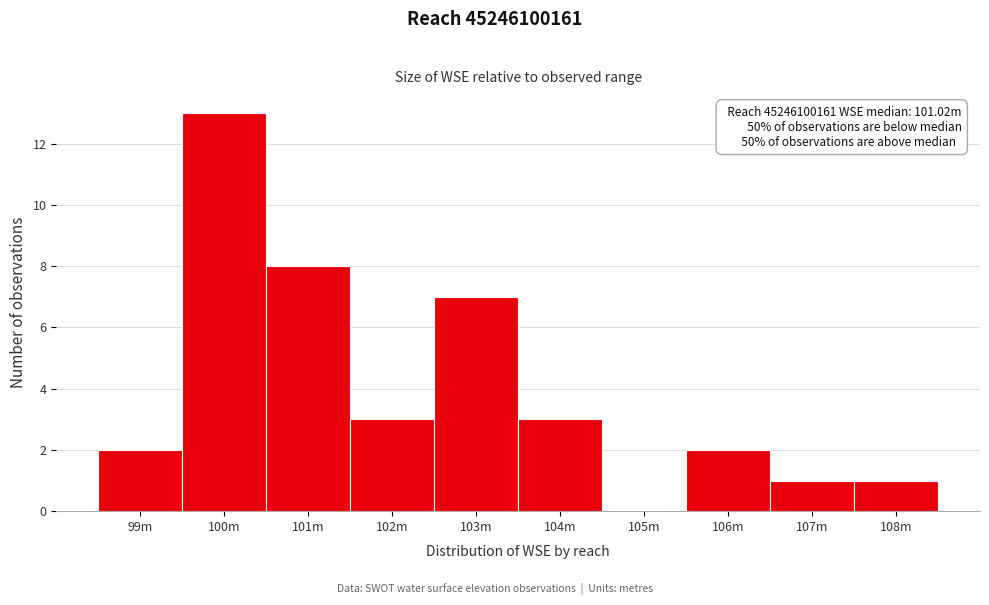

Reading left to right, transcribe all the data shown in this chart.

99m=2	100m=13	101m=8	102m=3	103m=7	104m=3	105m=0	106m=2	107m=1	108m=1